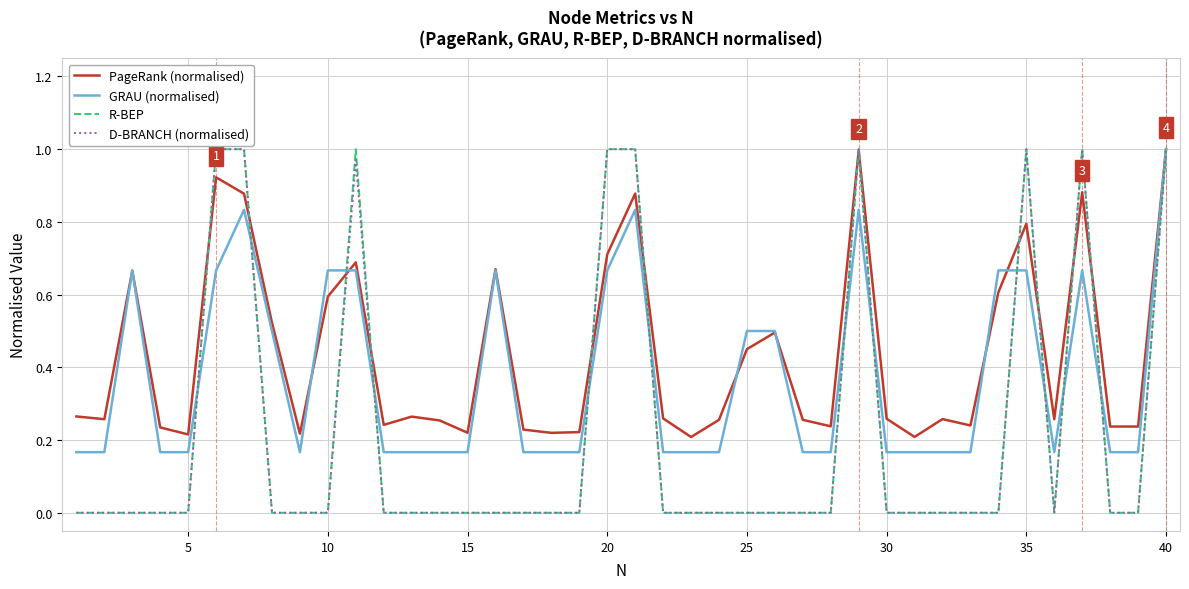

Which series has the largest total across all categories?

PageRank (normalised)